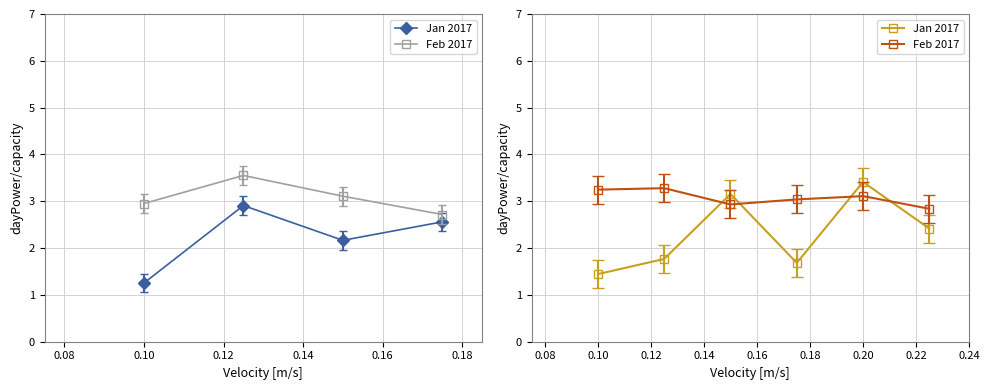

What is the average value of the Feb 2017 series?

3.1